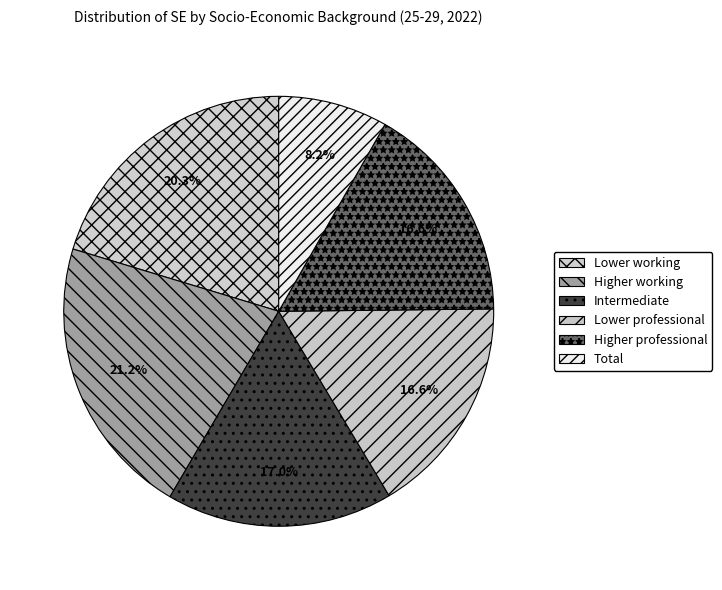

How many slices are in this pie chart?

6